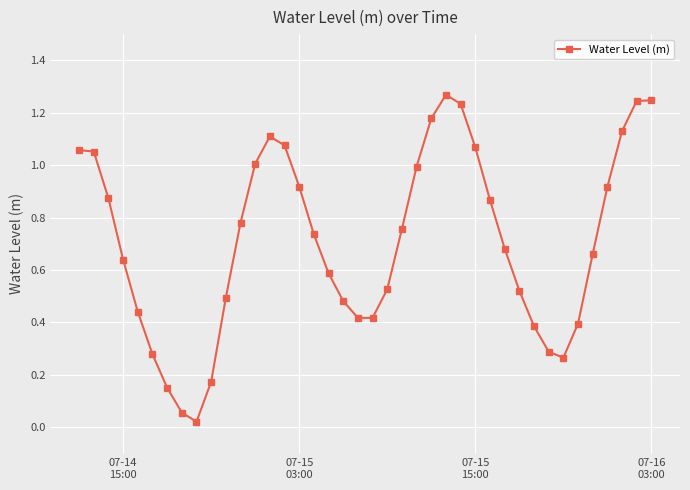

What is the sum of all values?

28.4